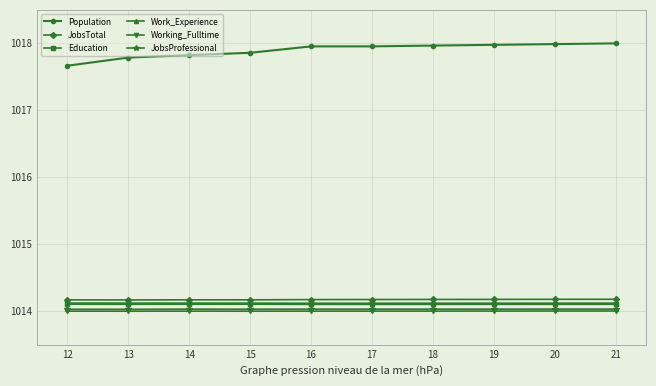

Does the chart have visible grid lines?

Yes